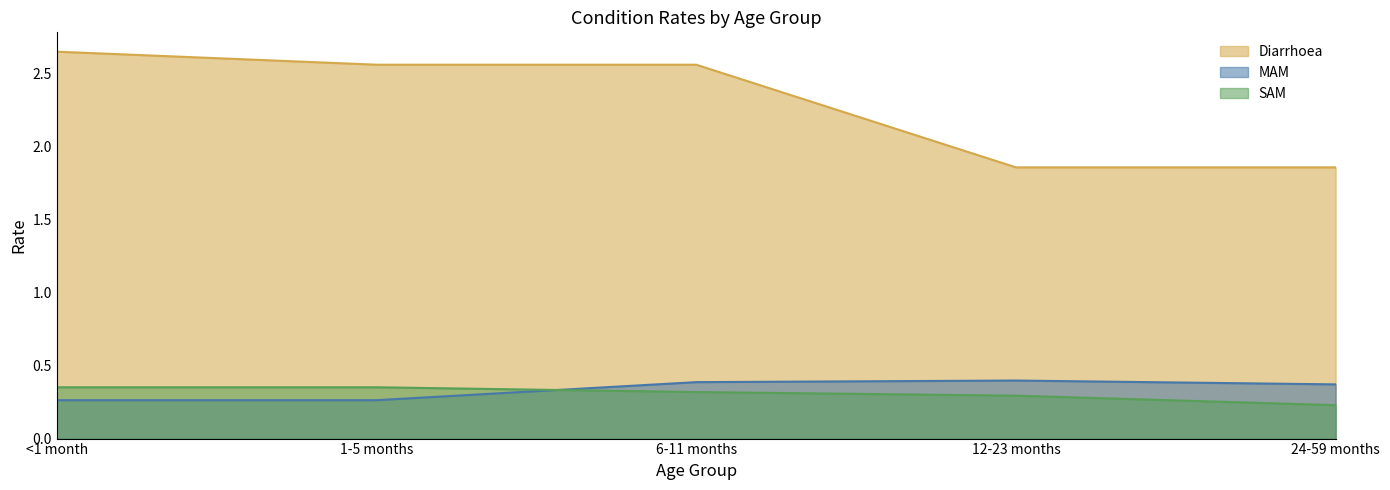

How many data points does each series have?

5